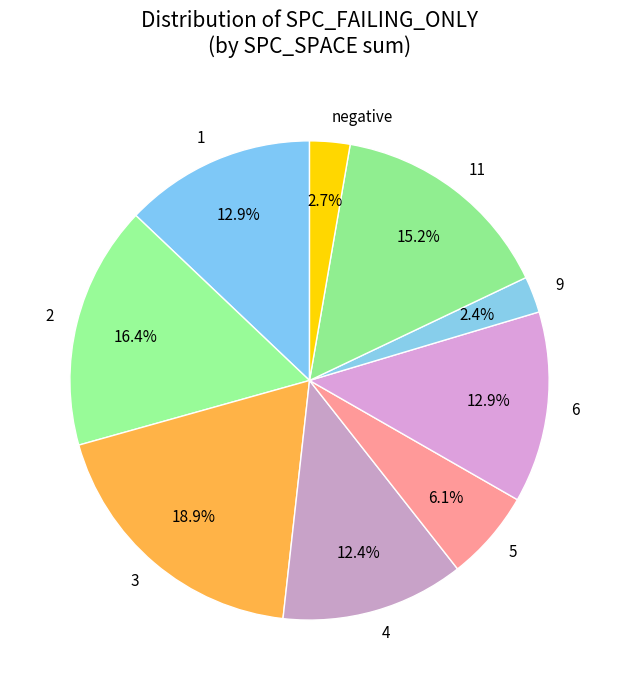

How many segments does this pie chart have?

9